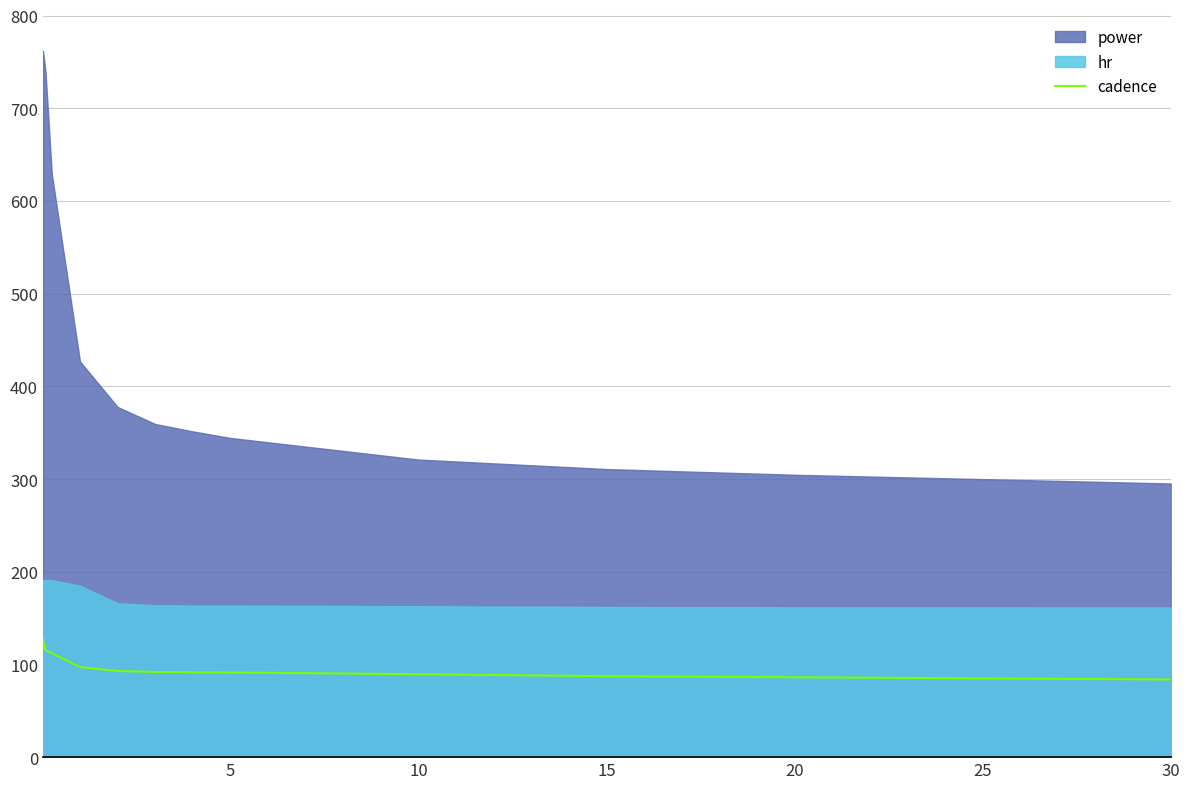

True or false: the data has more than 1 interior local peaks.

False